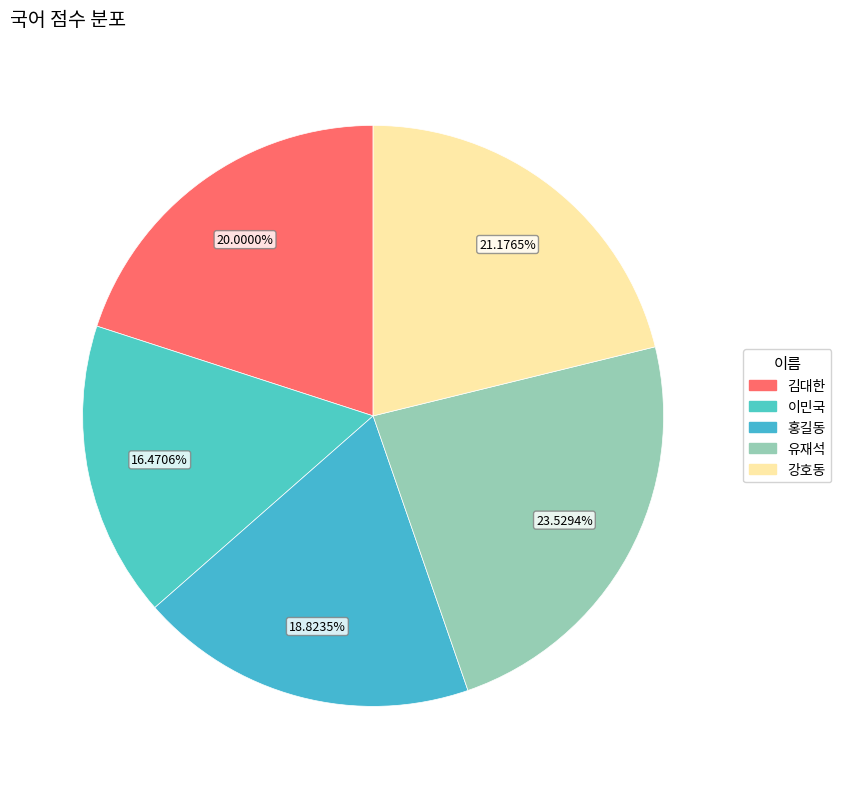

What portion of the pie excludes 홍길동?

81.2%